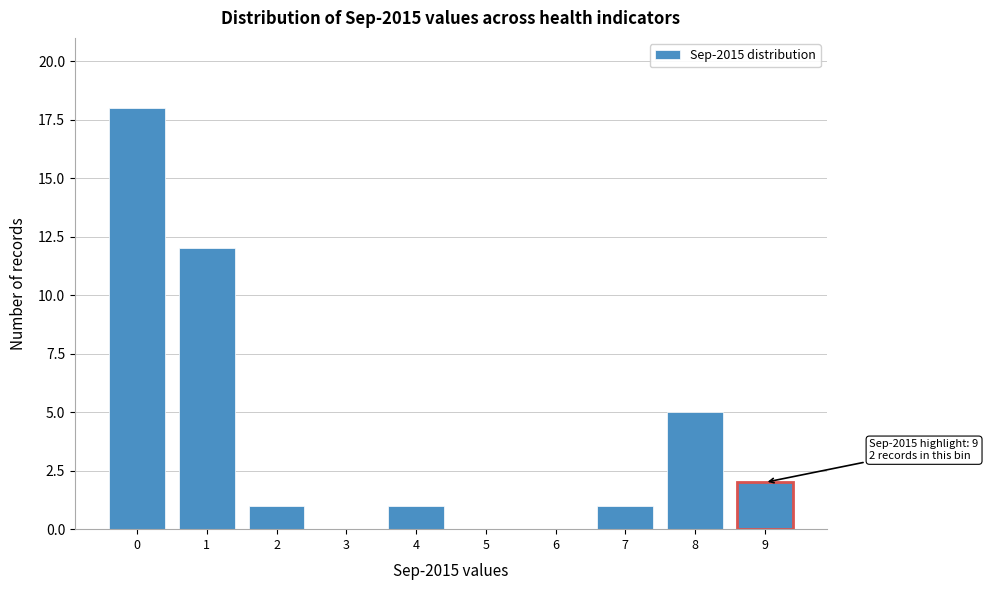

Reading right to left, list all the values displayed in this chart.

9=2	8=5	7=1	6=0	5=0	4=1	3=0	2=1	1=12	0=18